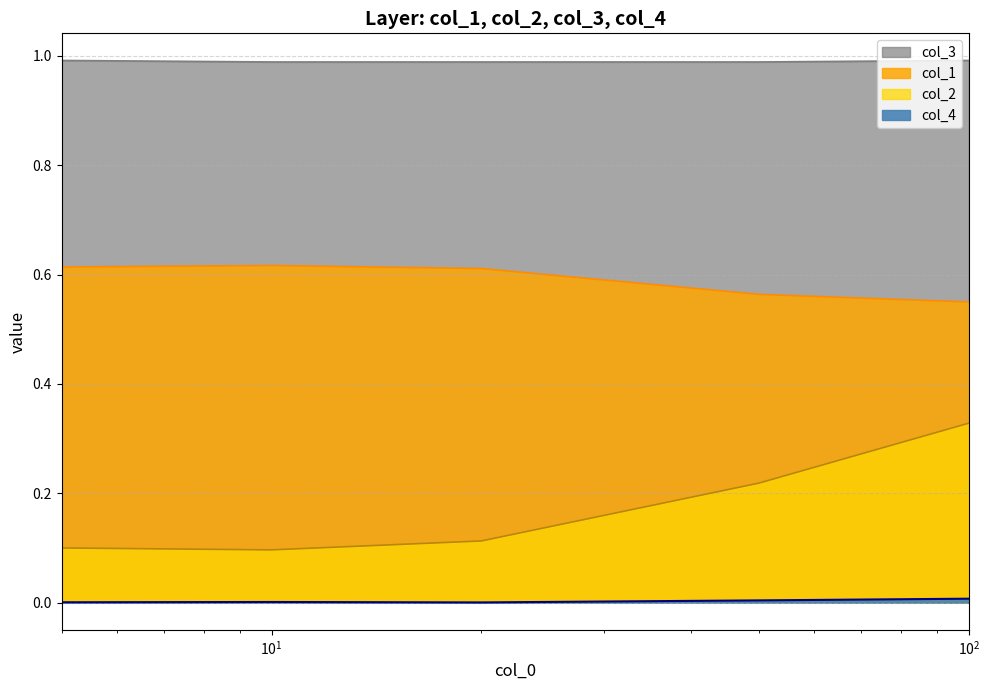

Is it true that col_4 equals 0.0 at 5?

False